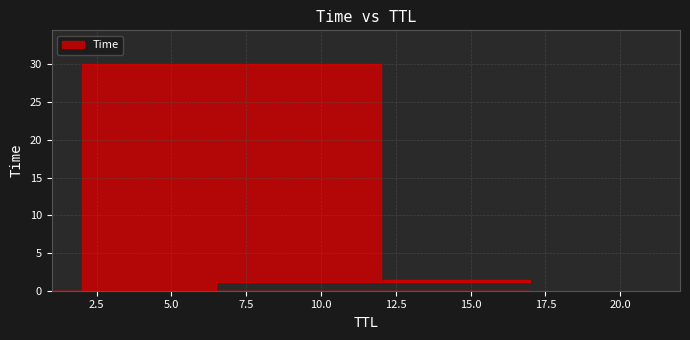

Which label corresponds to the smallest value in the chart?

1